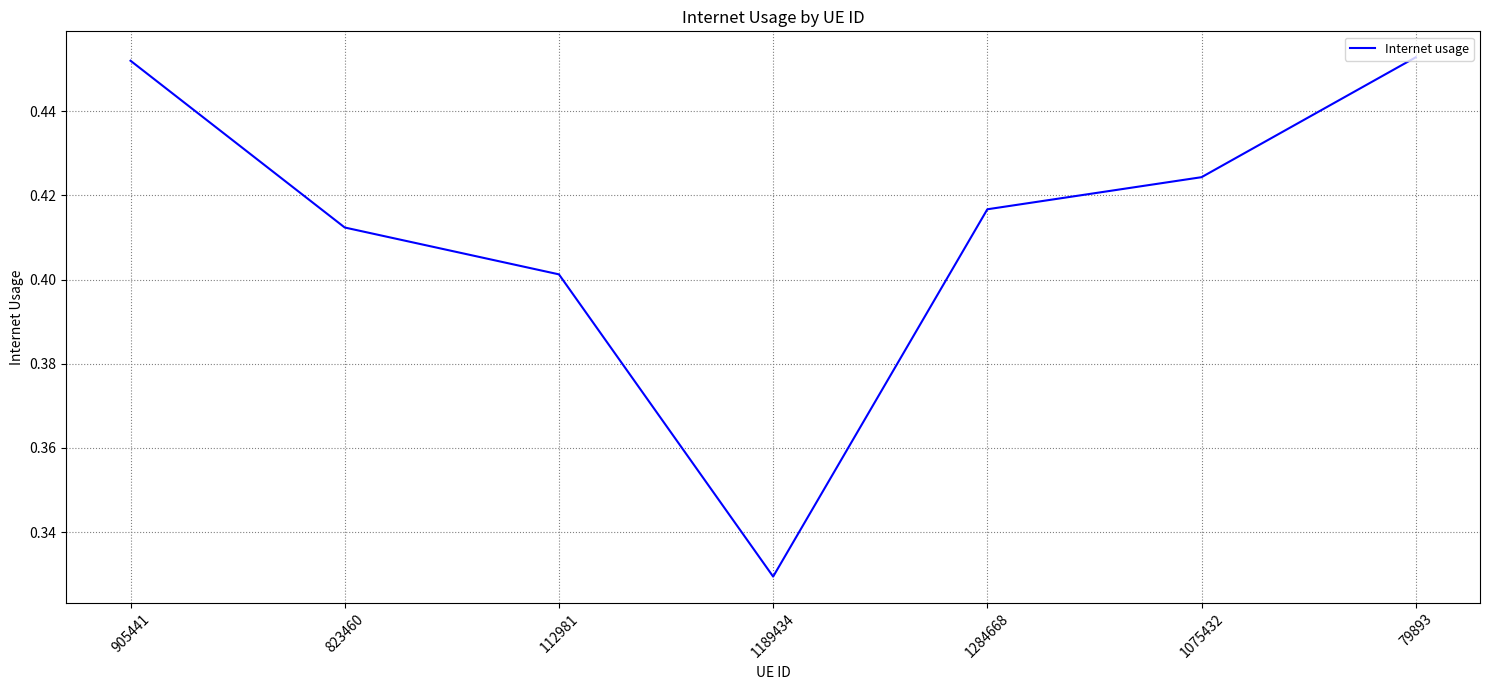

The chart shows a value of 0.4 at 823460. True or false?

True